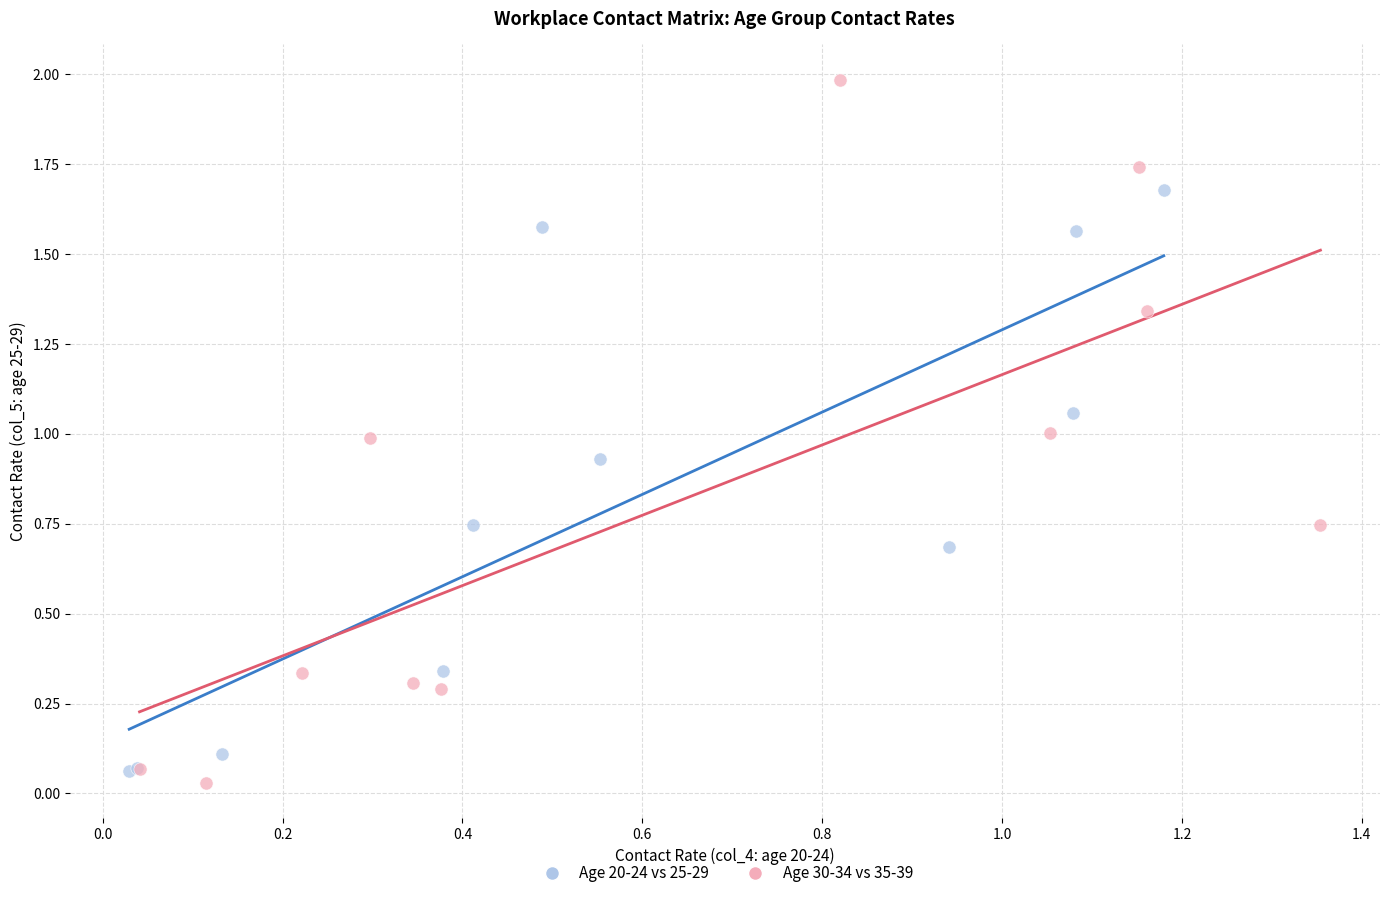

Which series has the widest spread of Y values?

Age 30-34 vs 35-39